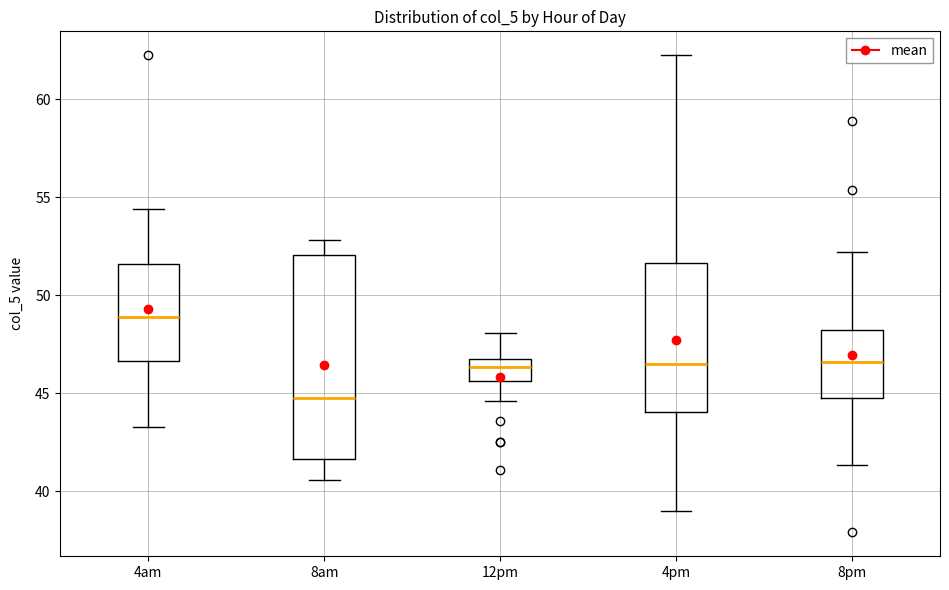

Which box's median line is the highest?

4am